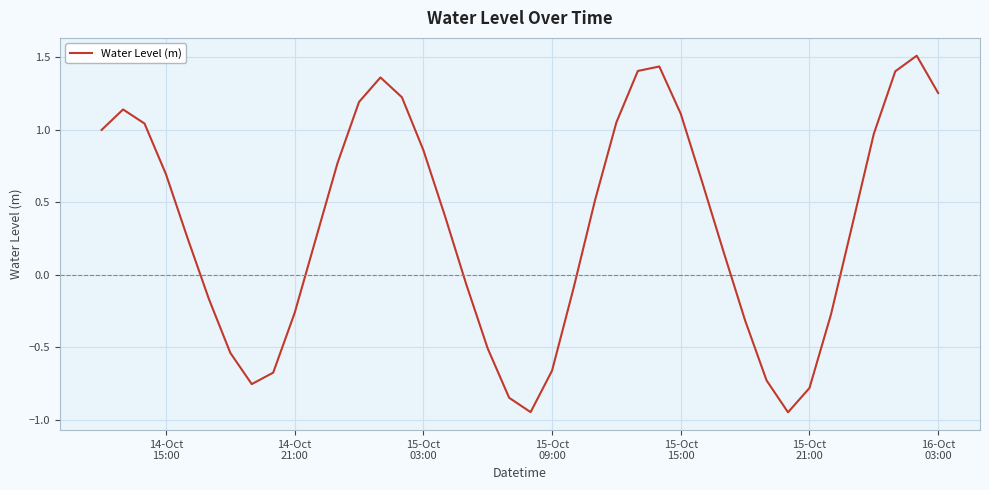

What is the difference between the maximum and minimum values?

2.5